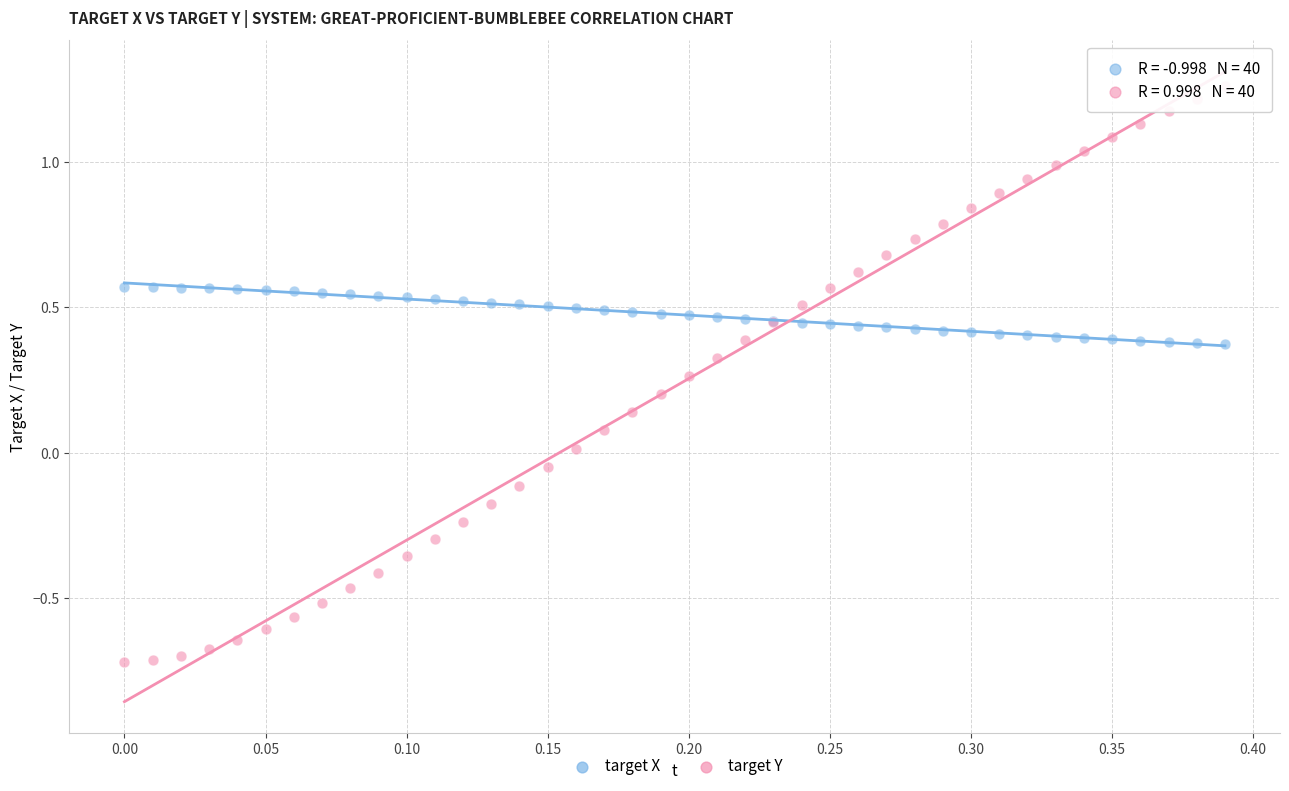

Which series contains the highest Y value?

target Y